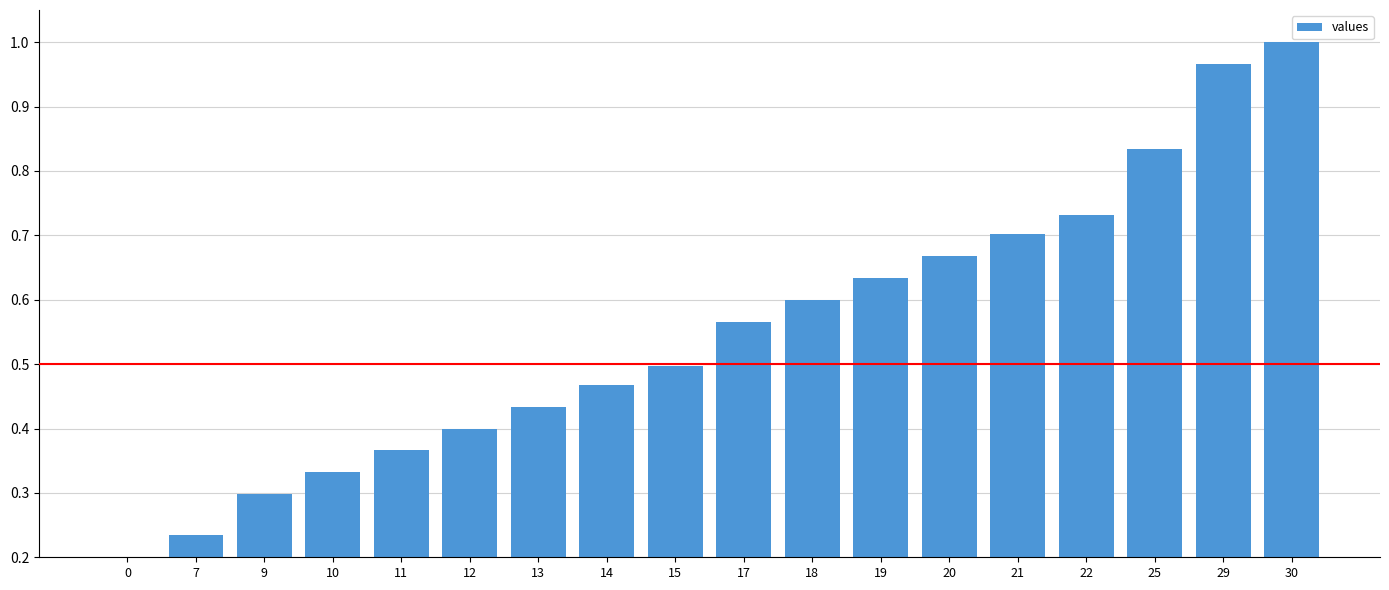

Does the chart contain any negative values?

No